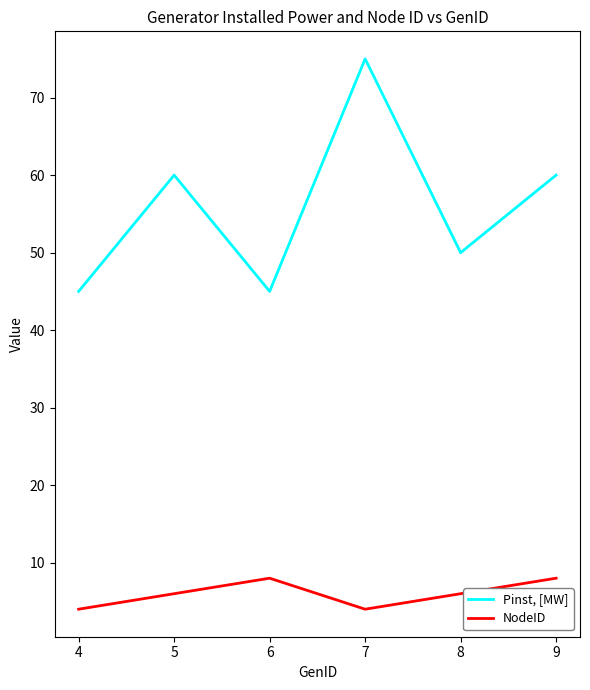

The value of Pinst, [MW] at 5 is 60. True or false?

True